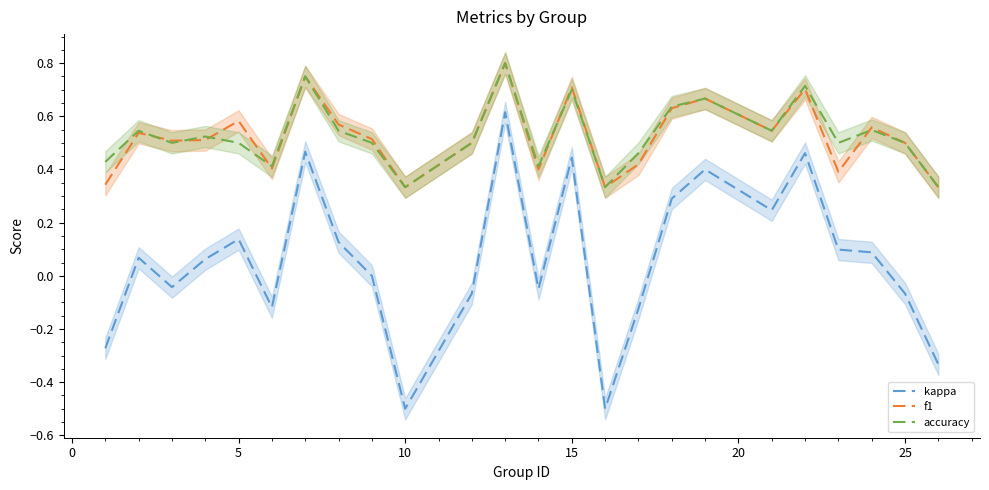

True or false: kappa and accuracy intersect in this chart.

False